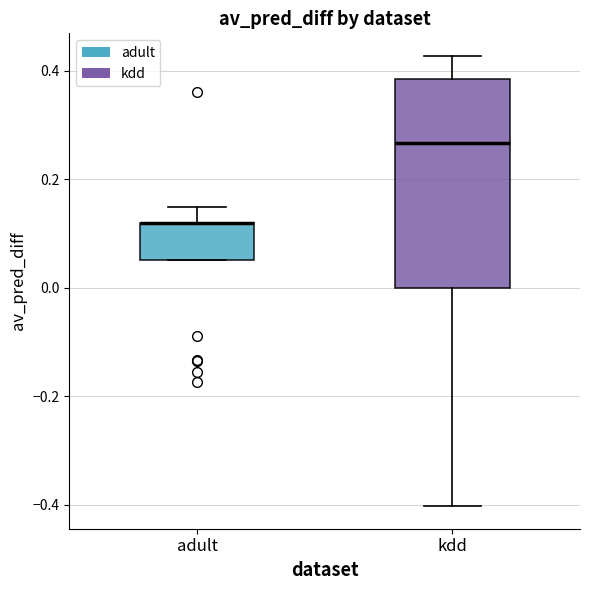

Comparing the boxes themselves (not the whiskers), which one is the tallest?

kdd